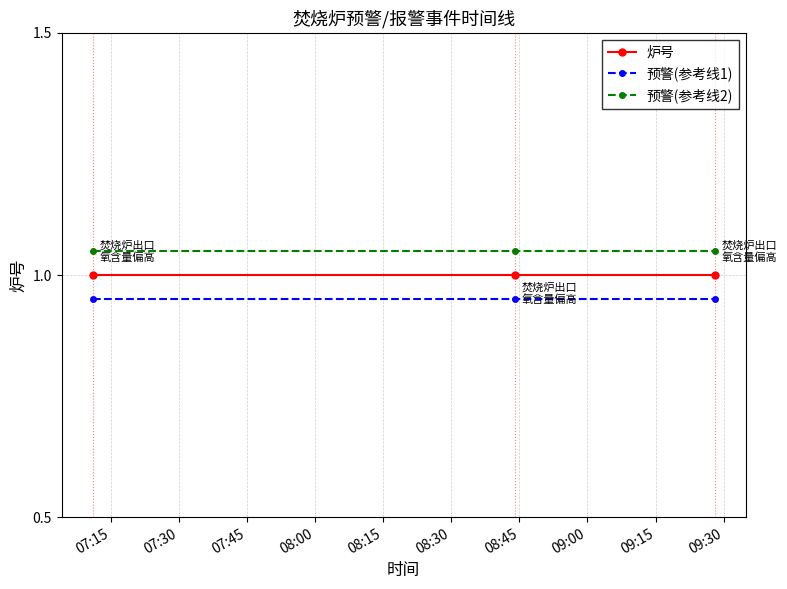

Rank the series by their maximum value, from lowest to highest.

预警(参考线1), 炉号, 预警(参考线2)